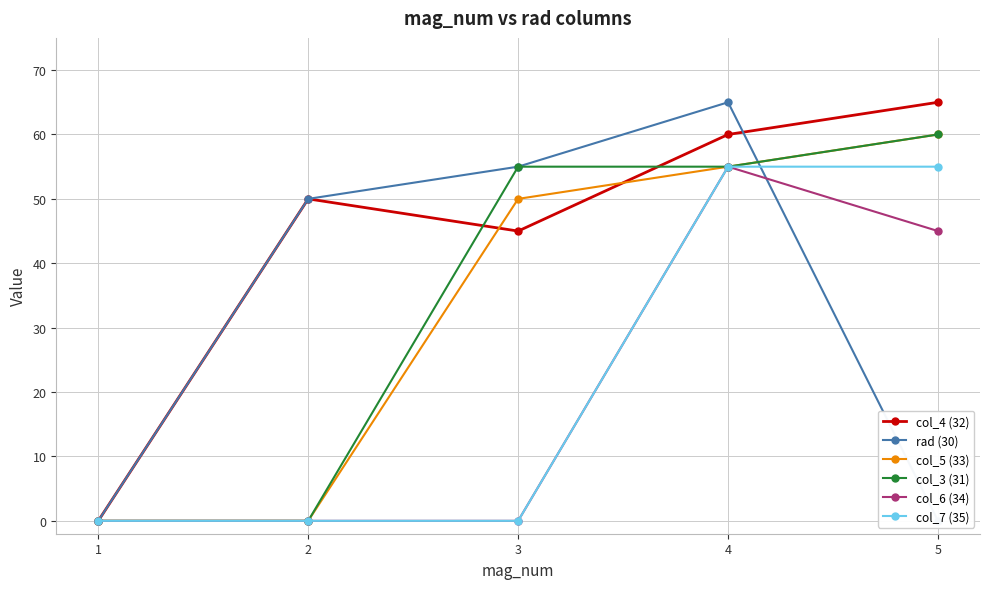

The value of col_4 (32) at 3 is 45. True or false?

True